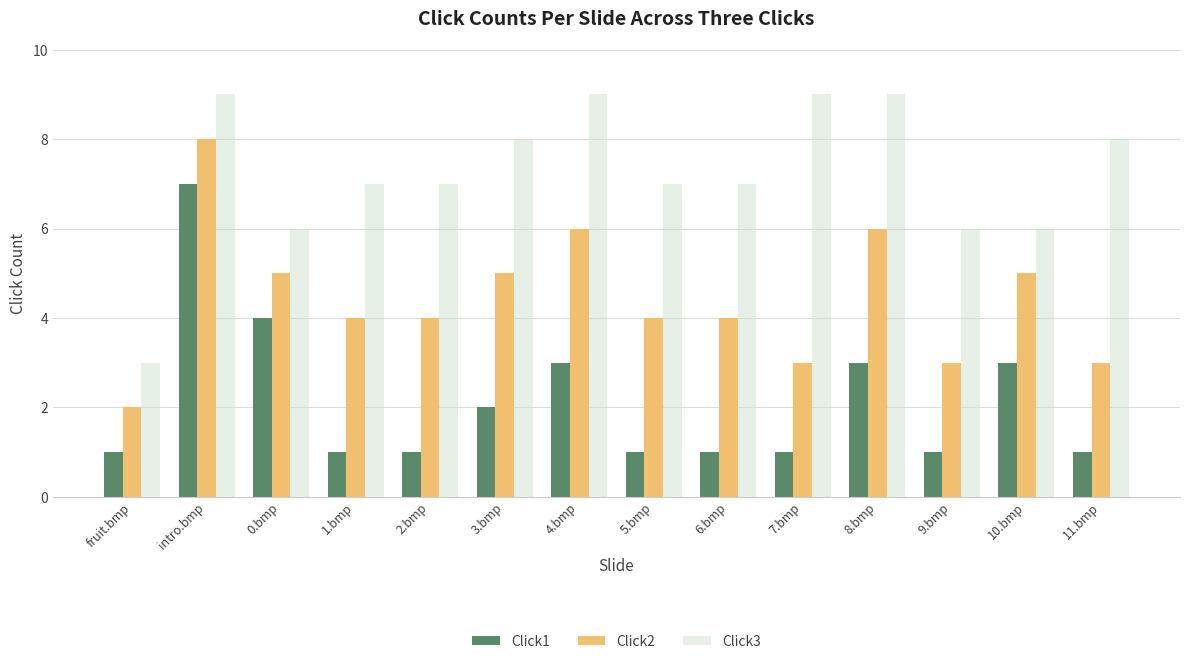

Is it true that Click1 equals 2 at 7.bmp?

False